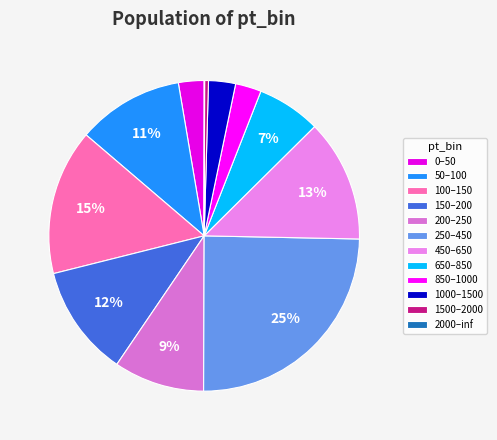

What is the total percentage of 650–850 and 850–1000?

9.3%